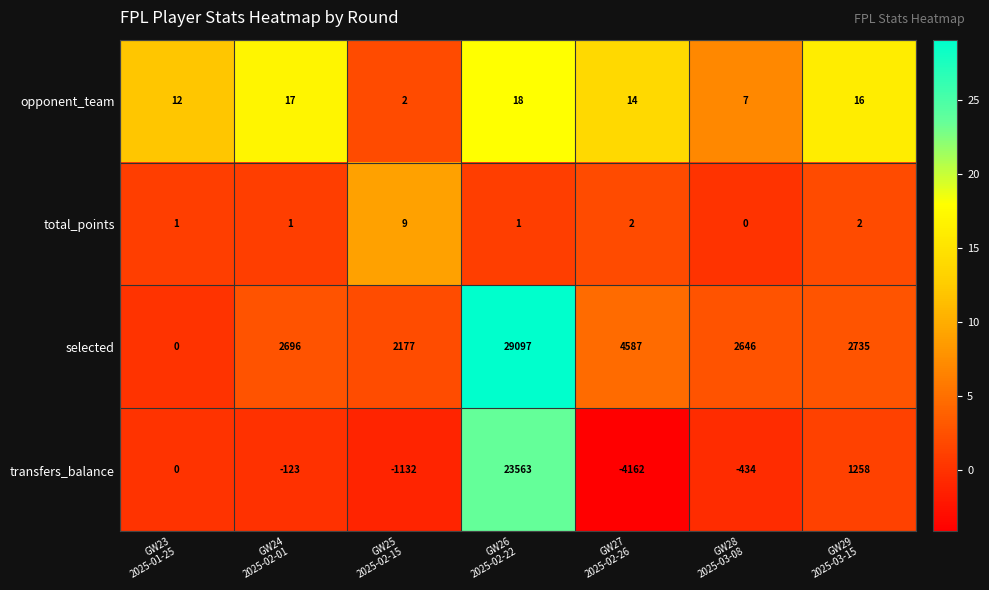

Reading left to right, list all the values displayed in this chart.

opponent_team: 12	17	2	18	14	7	16
total_points: 1	1	9	1	2	0	2
selected: 0	2696	2177	29097	4587	2646	2735
transfers_balance: 0	-123	-1132	23563	-4162	-434	1258